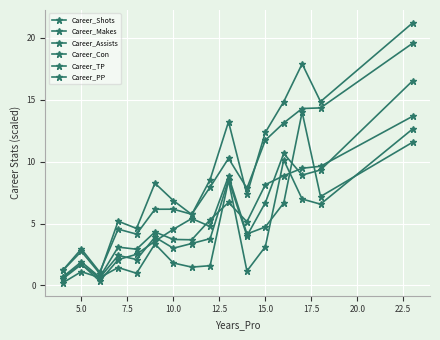

Count the number of data series in this chart.

6